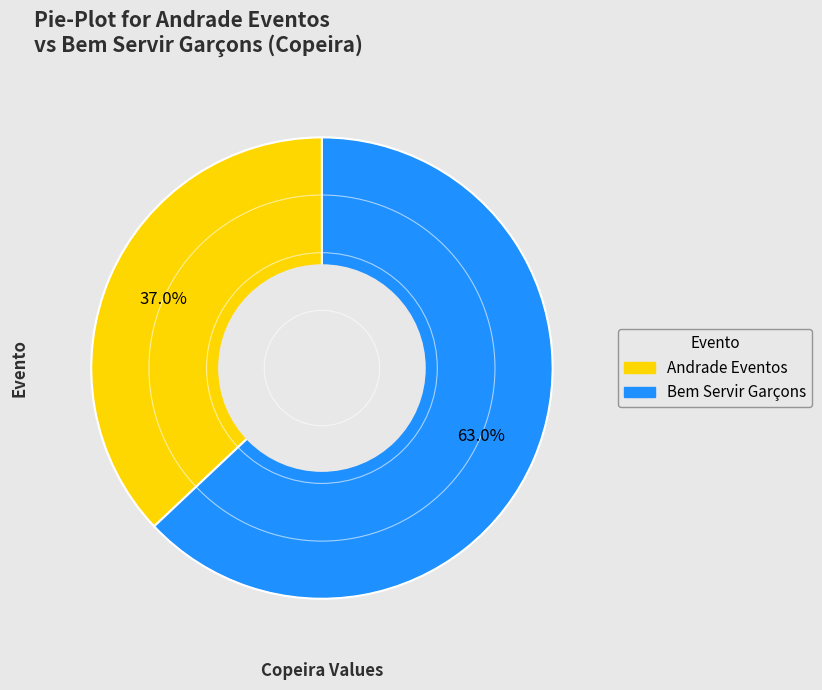

Do Andrade Eventos and Bem Servir Garçons together represent more than half of the pie?

Yes